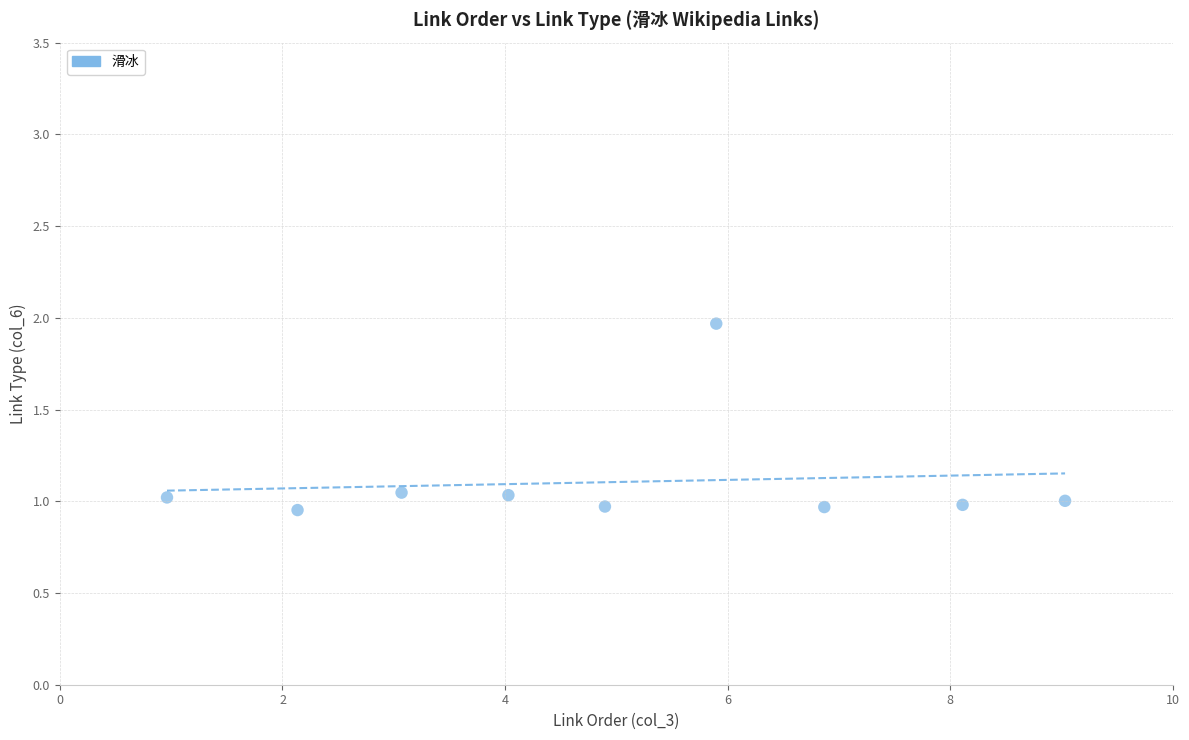

What is the range of X values (max minus min)?

8.1